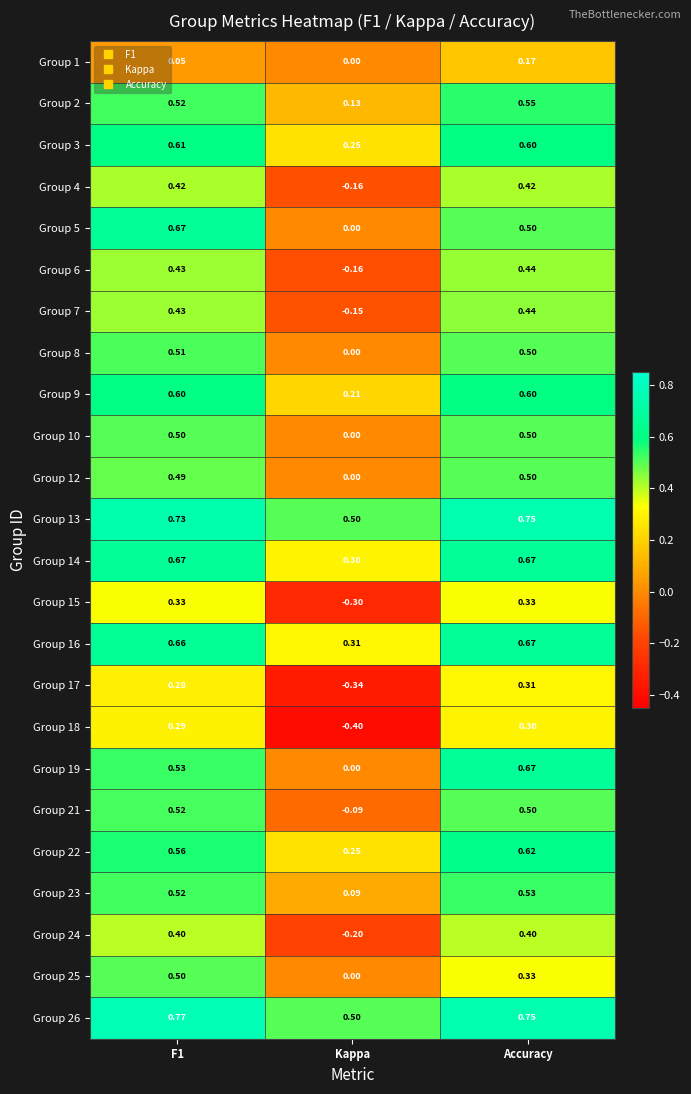

Which category has the lowest value across all series?

Kappa